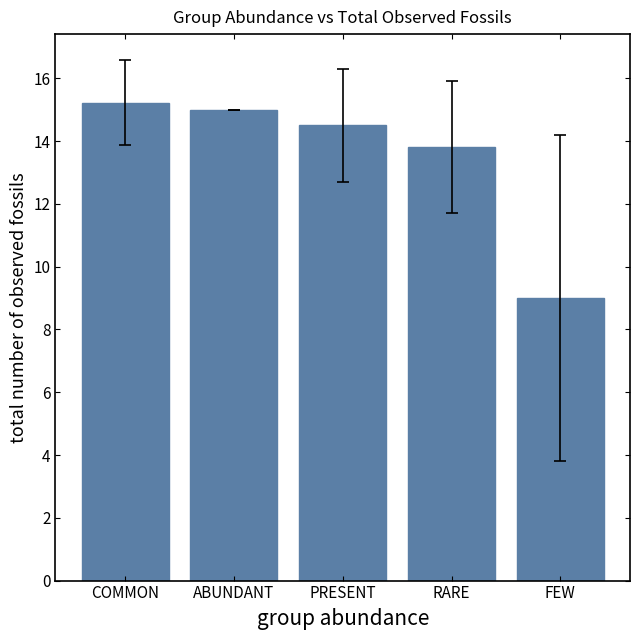

The value at RARE is 13.8. True or false?

True